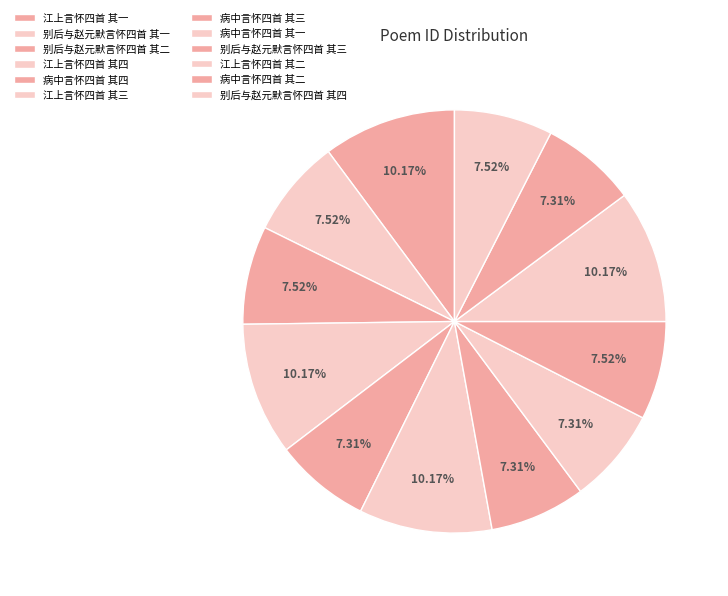

To the nearest percent, what portion does 别后与赵元默言怀四首 其二 represent?

8%